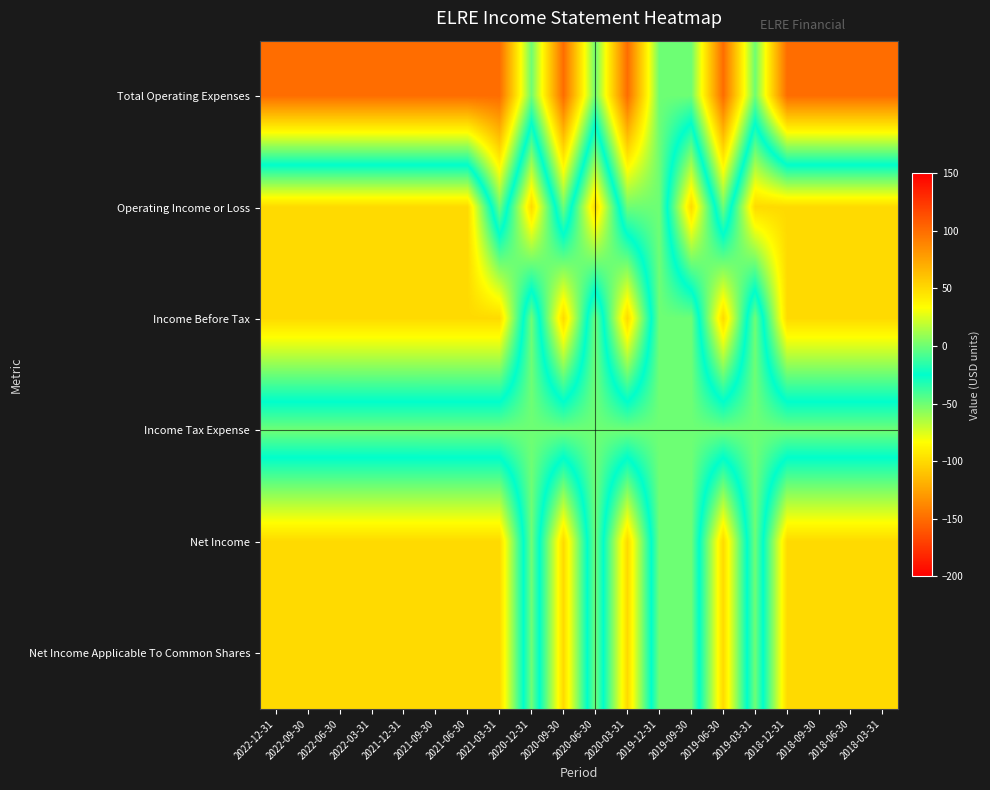

What is the difference between the highest and lowest values at 2022-06-30?

200